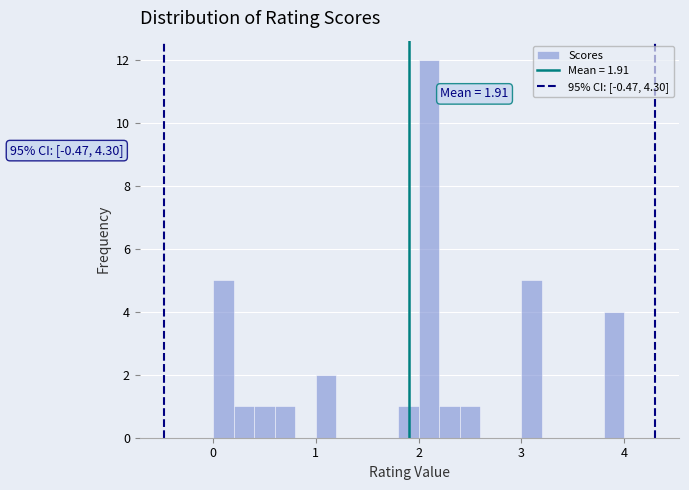

Read against the x-axis, roughly where is the centre of the tallest bar?

2.1